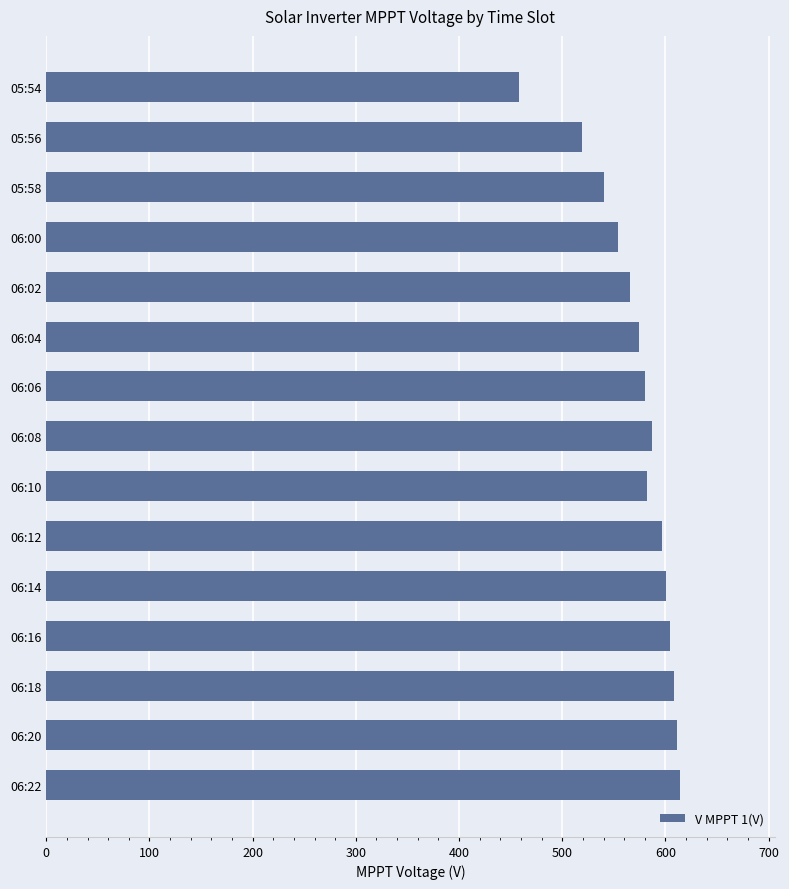

What is the approximate value at 06:06?

580.6